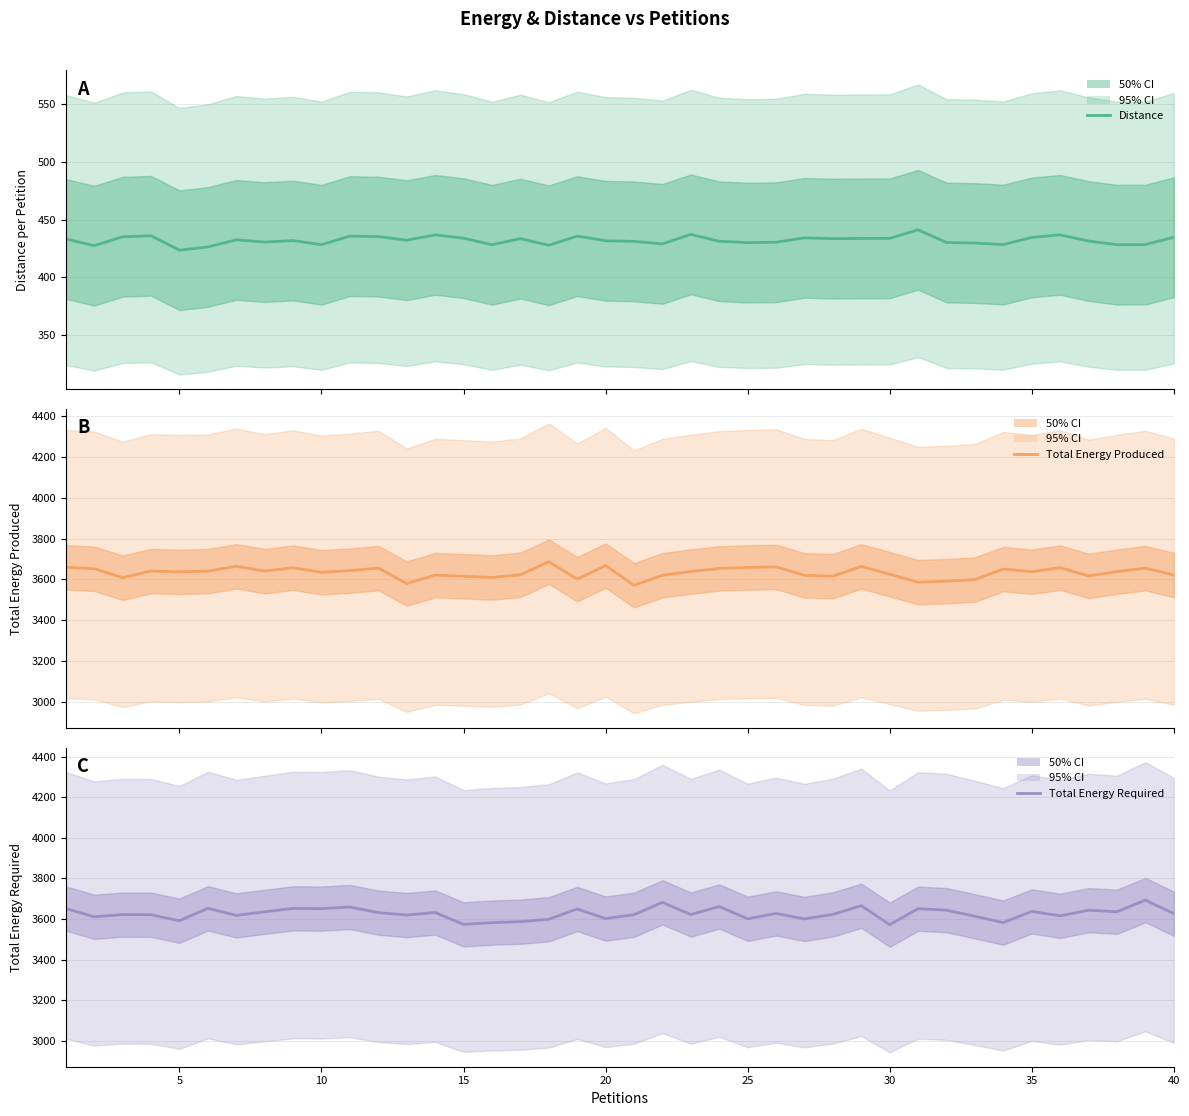

How many distinct data groups are displayed?

3